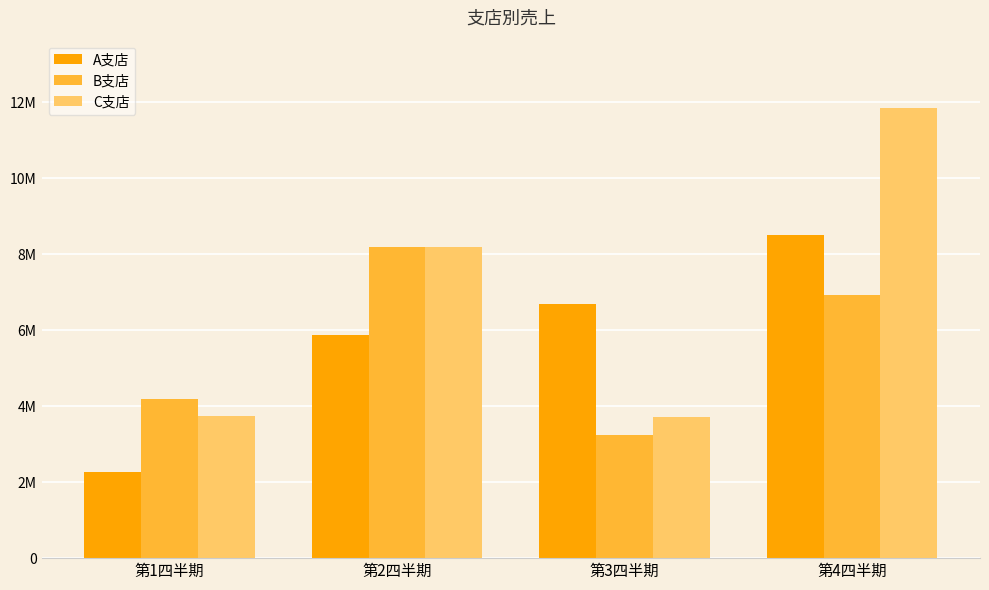

What is the sum of all C支店 values?

27525070